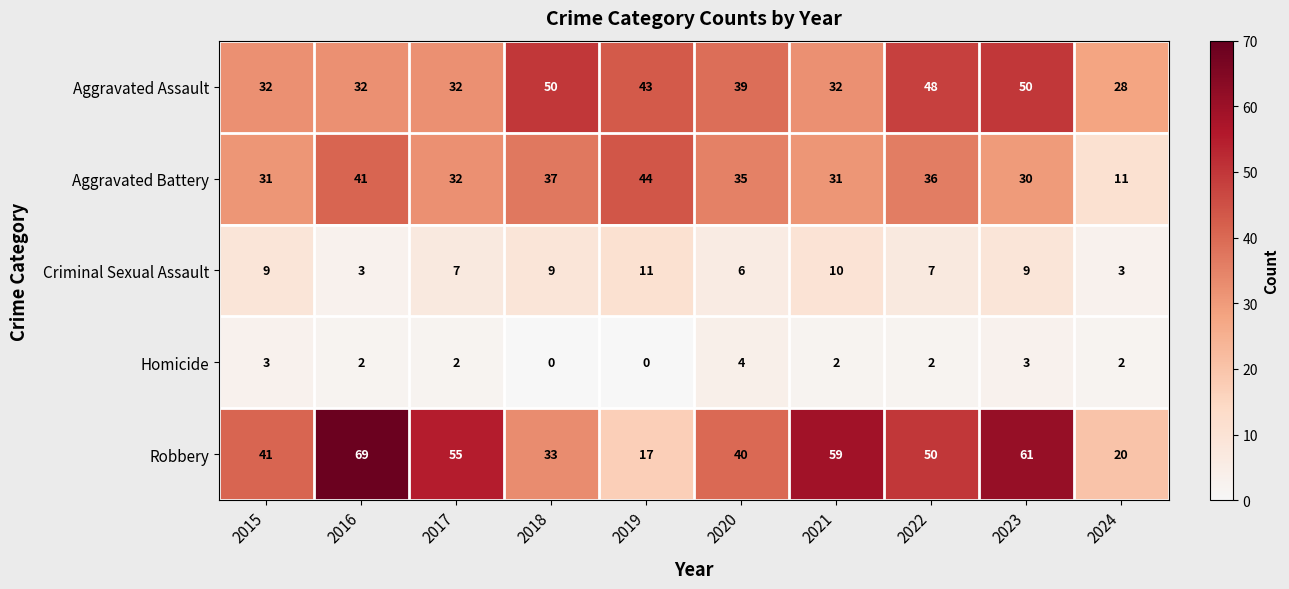

Which label corresponds to the largest value in the chart?

2016